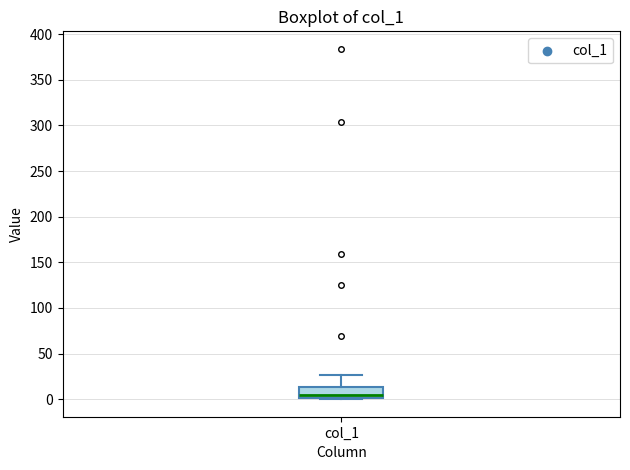

Transcribe this box plot: give where the median line is, the range the box spans, and where the two whiskers end, as read against the y-axis. The values are not printed on the chart, so give them approximately, as read against the axis.

median 5, box 0 to 15, whiskers 0 to 25